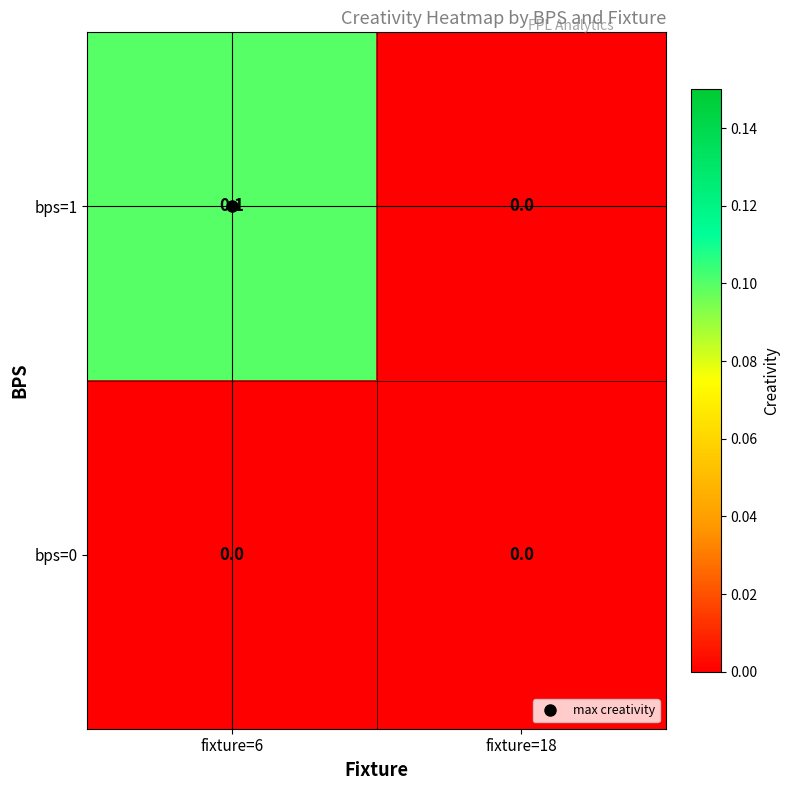

The value of bps=0 at fixture=18 is 0.0. True or false?

True